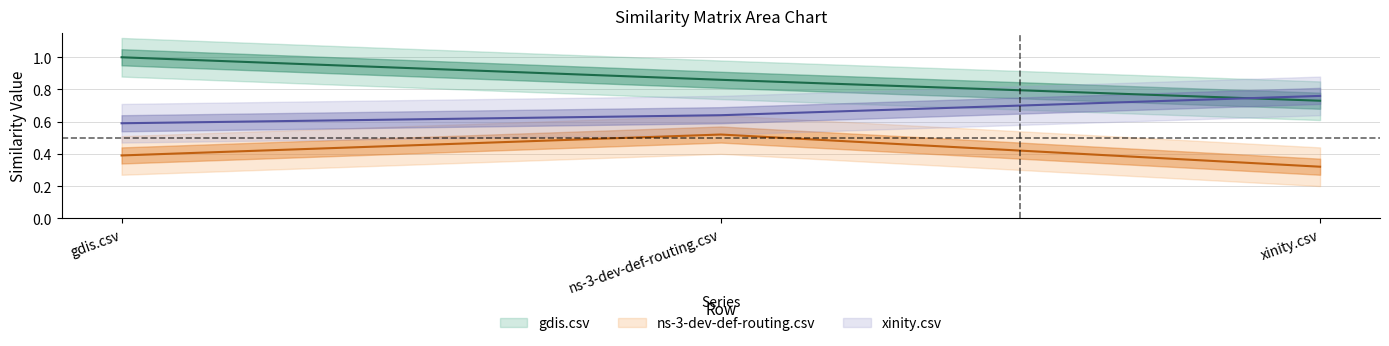

The value of xinity.csv at ns-3-dev-def-routing.csv is 0.2. True or false?

False